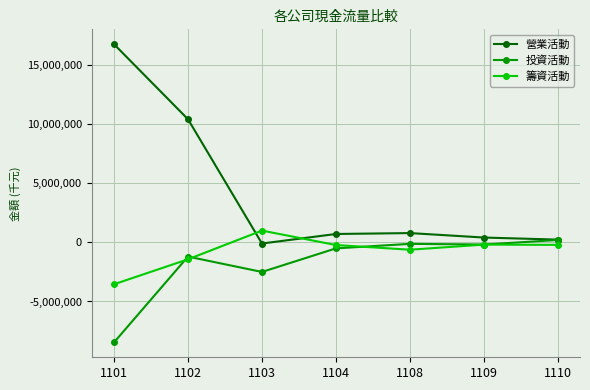

What is the difference between the maximum and minimum values in the 營業活動 series?

16840906